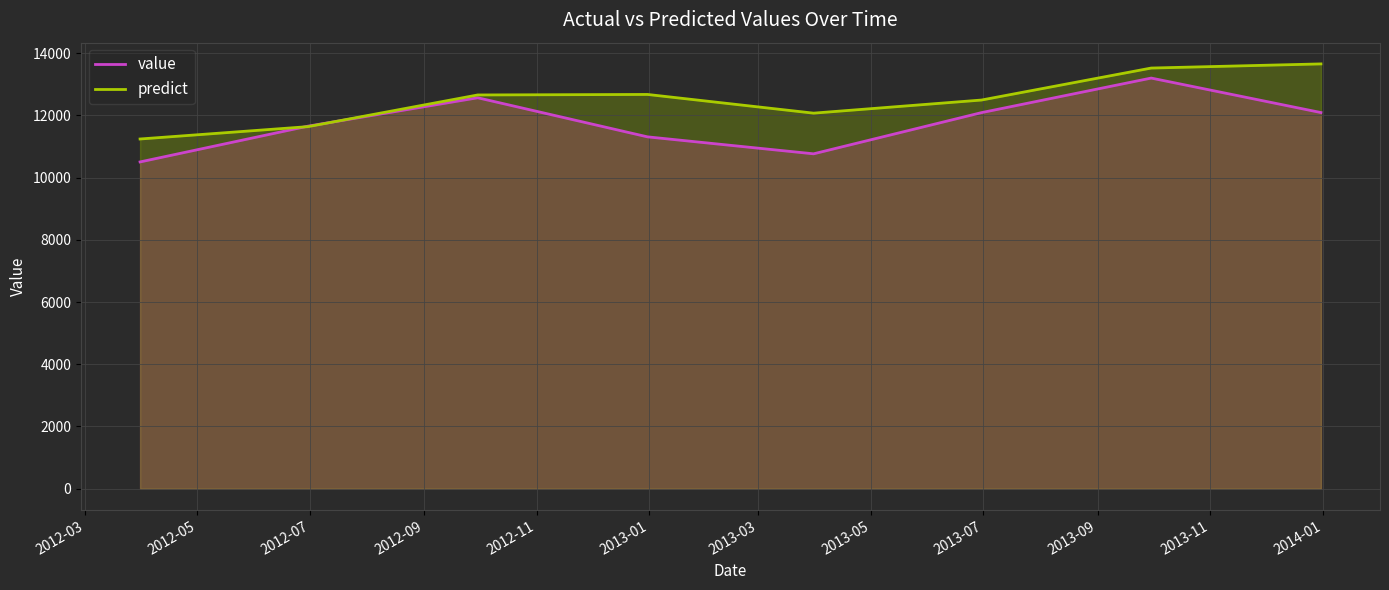

True or false: predict and value intersect in this chart.

True